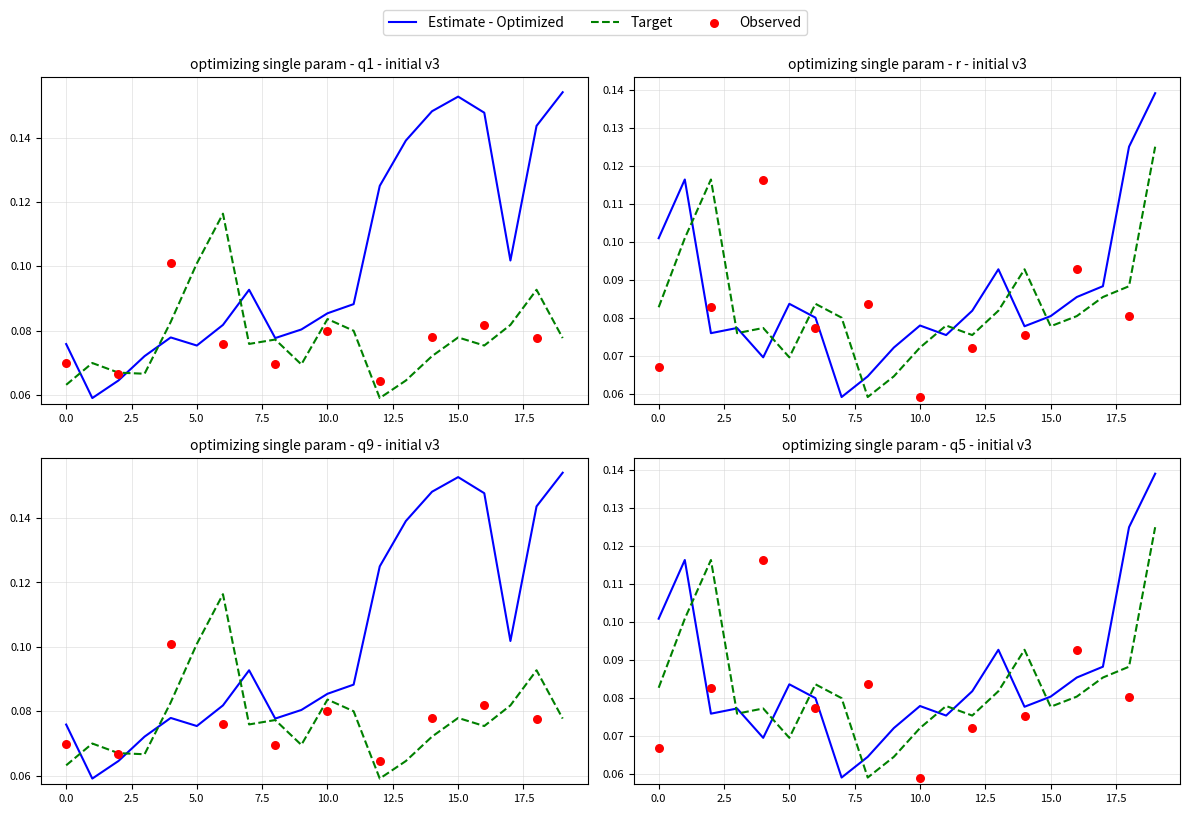

What is the total value across all series at 7?

0.3